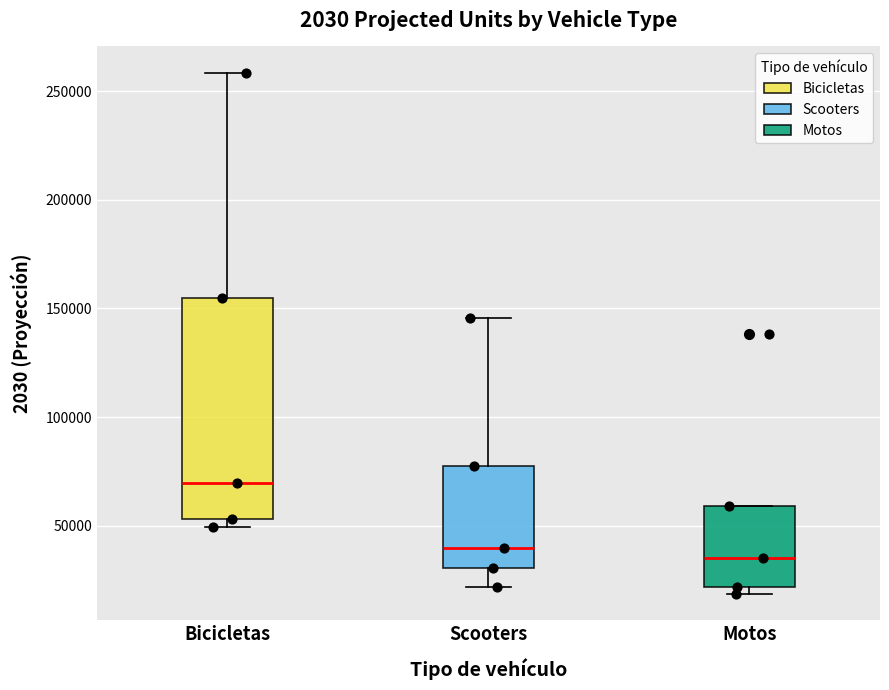

Reading left to right, transcribe this box plot: for each box, give where its median line is, the range the box spans, and where its two whiskers end, as read against the y-axis. The values are not printed on the chart, so give them approximately, as read against the axis.

Bicicletas: median 70000, box 55000 to 155000, whiskers 50000 to 260000
Scooters: median 40000, box 30000 to 80000, whiskers 20000 to 145000
Motos: median 35000, box 20000 to 60000, whiskers 20000 (just below the box's lower edge) to 60000